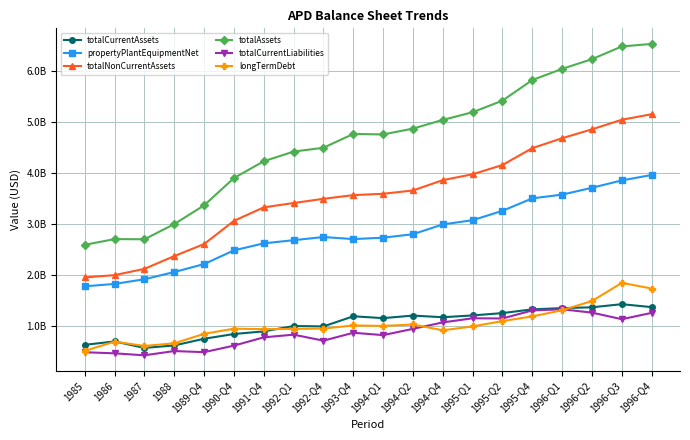

Is it true that totalNonCurrentAssets equals 1.9 at 1992-Q4?

False